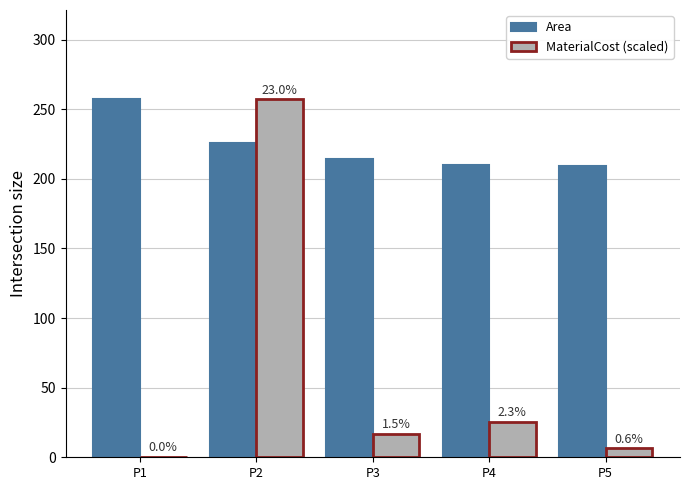

Are the bars horizontal?

No